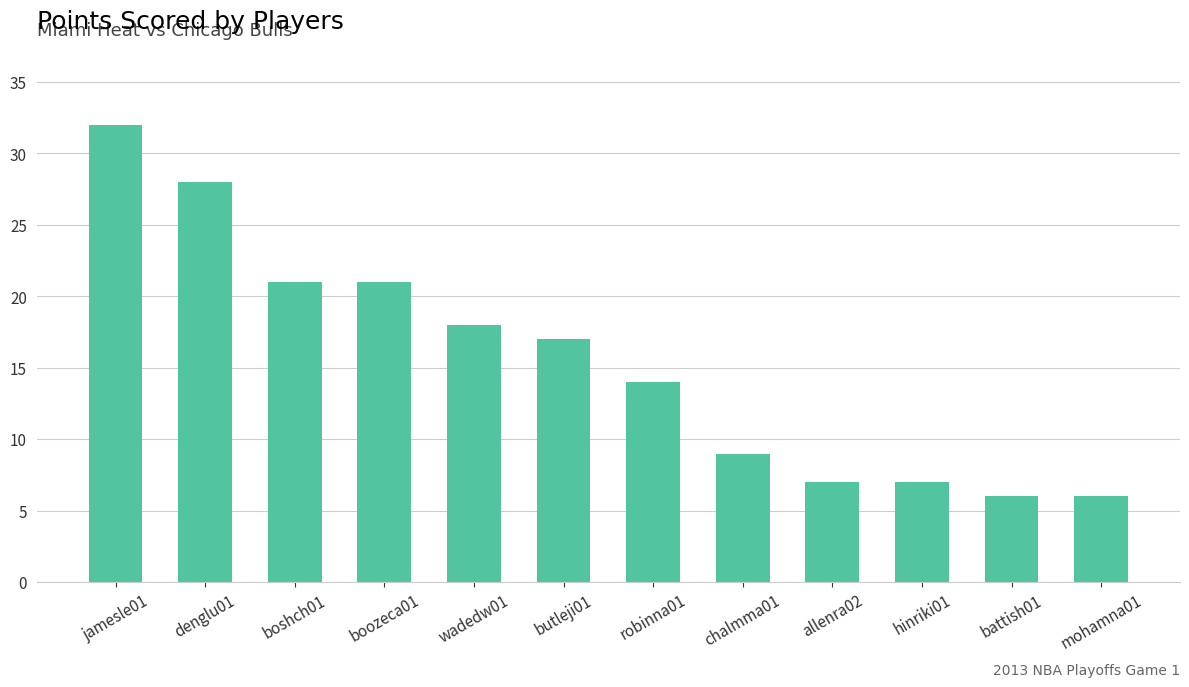

Which has a higher value, butleji01 or allenra02?

butleji01